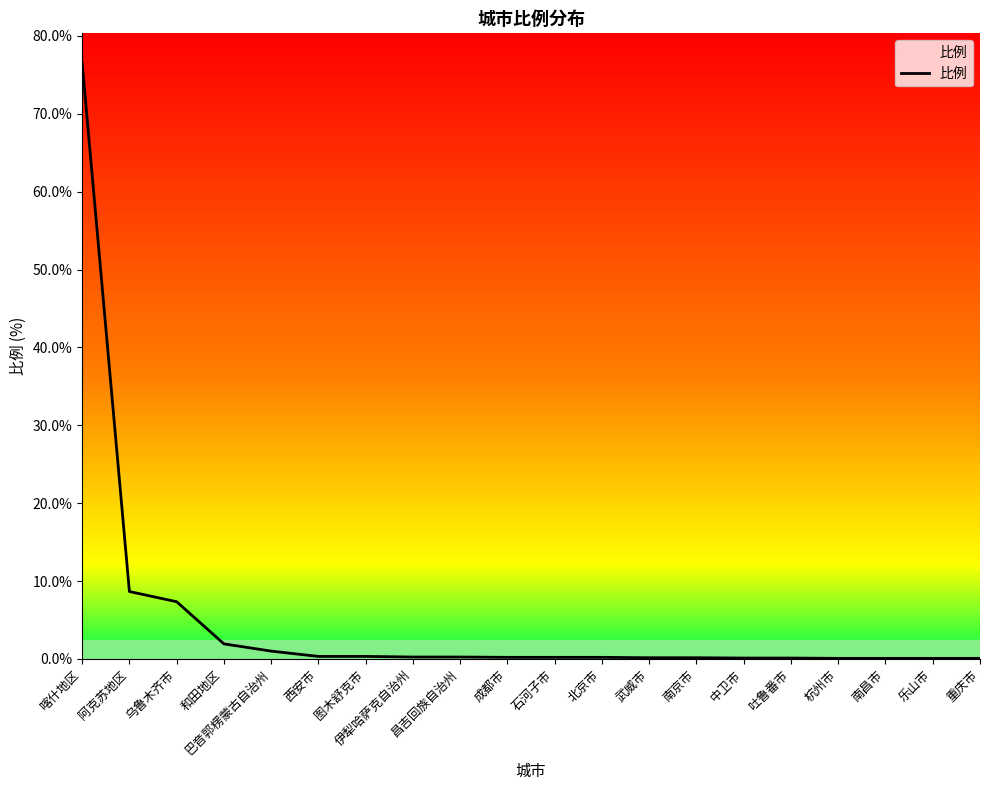

What position from the right is 和田地区?

17